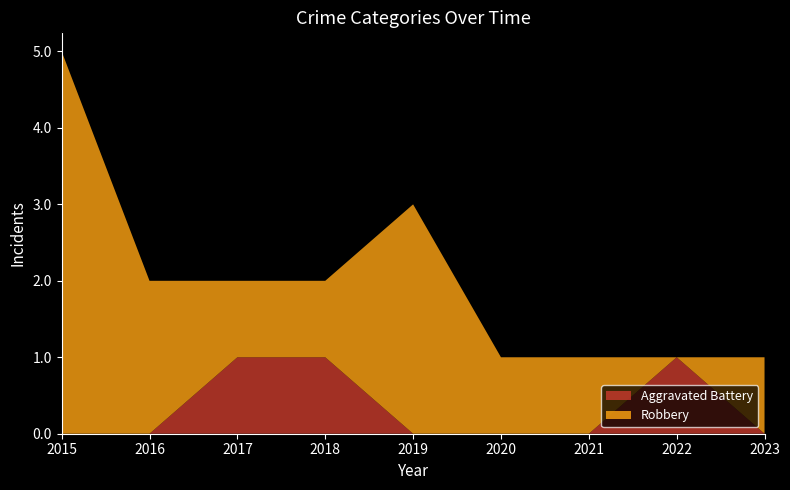

Reading left to right, extract all data points from this chart.

Aggravated Battery: 2015=0	2016=0	2017=1	2018=1	2019=0	2020=0	2021=0	2022=1	2023=0
Robbery: 2015=5	2016=2	2017=1	2018=1	2019=3	2020=1	2021=1	2022=0	2023=1